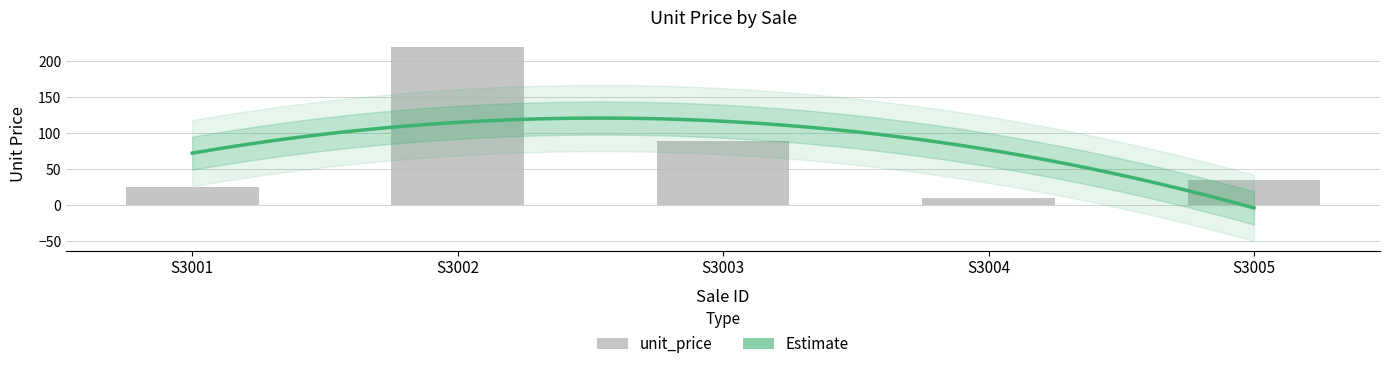

Reading left to right, list all the values displayed in this chart.

S3001=25.0	S3002=219.0	S3003=89.0	S3004=10.0	S3005=34.5